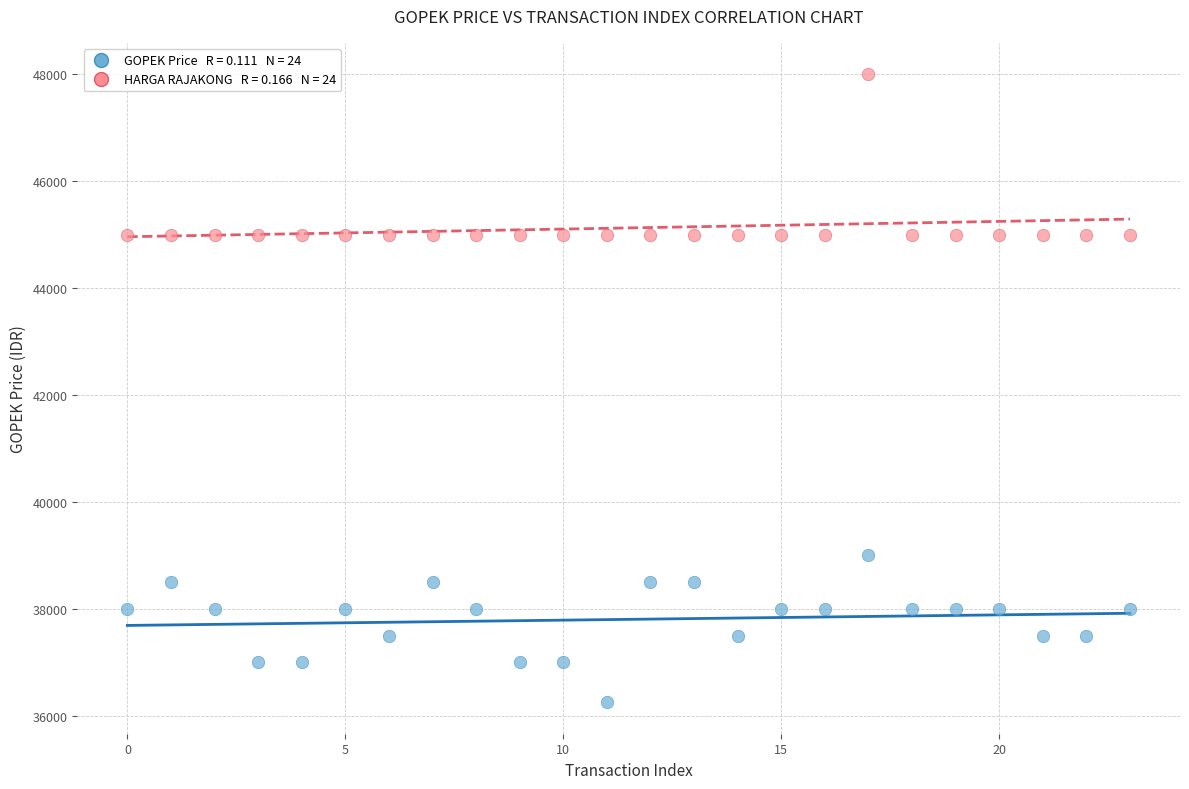

Across all data points, what is the range of Y values (max minus min)?

11750